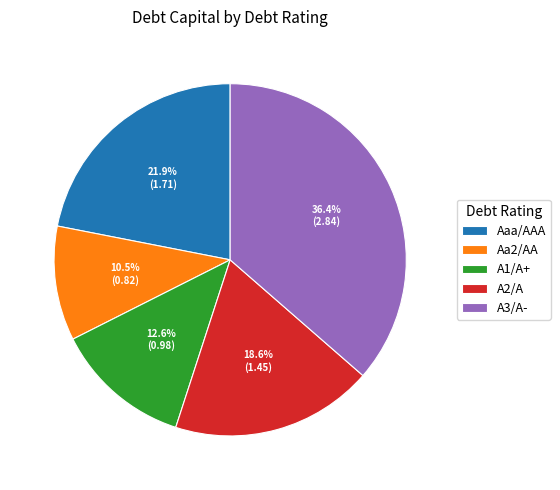

To the nearest percent, what is the combined percentage of A1/A+ and A3/A-?

49%